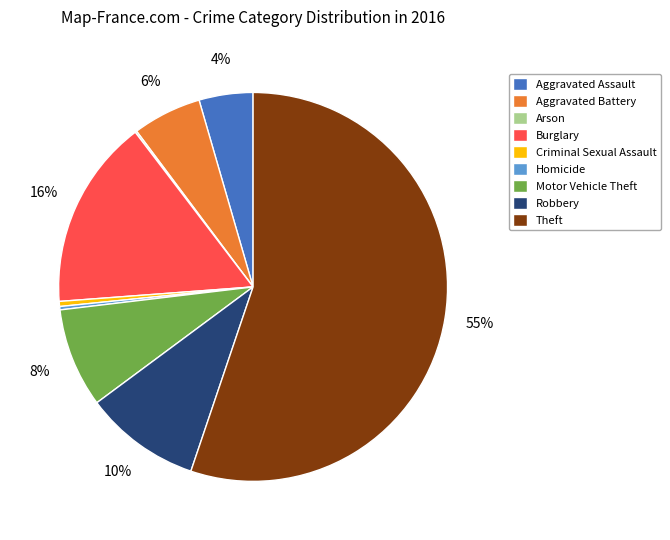

To the nearest percent, what is the average slice percentage?

11%